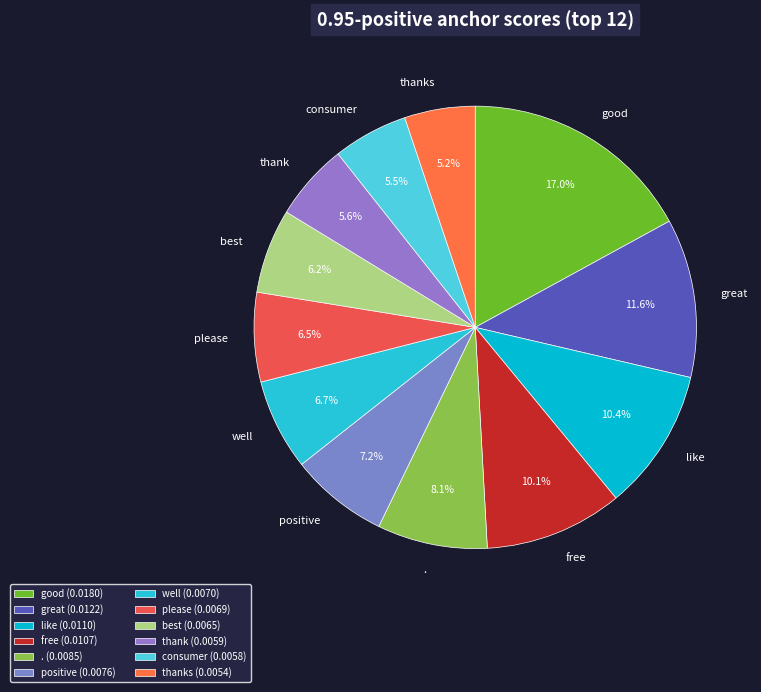

To the nearest percent, what is the combined percentage of like and consumer?

16%